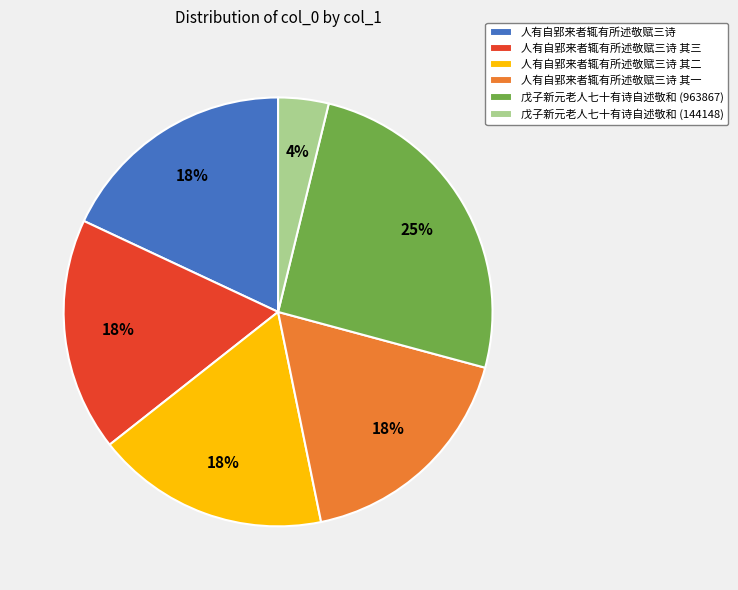

Is it true that 人有自郢来者辄有所述敬赋三诗 其一 is 29% of the pie?

False